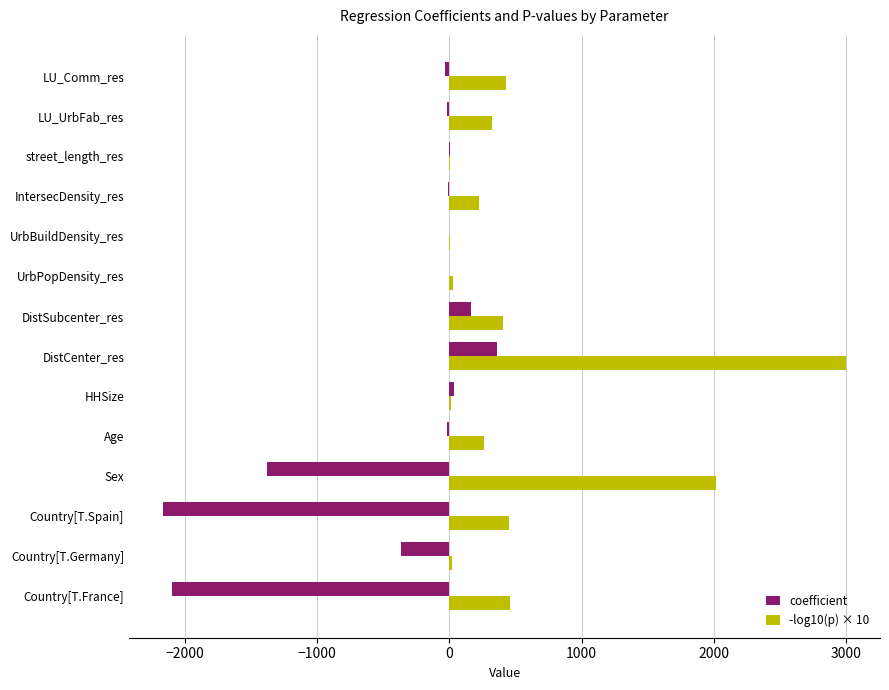

Read the coefficient value at DistSubcenter_res.

162.7